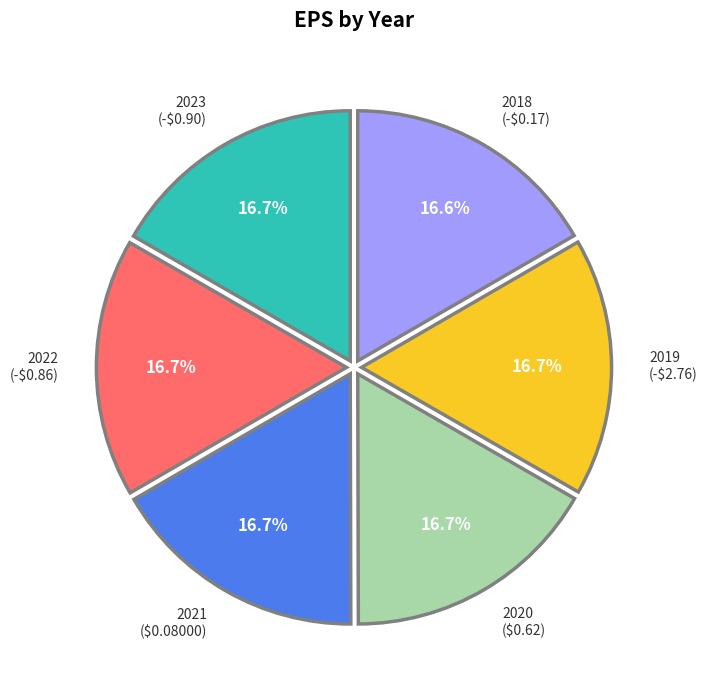

What is the ratio of the value at 2021 to the value at 2019?

1.0